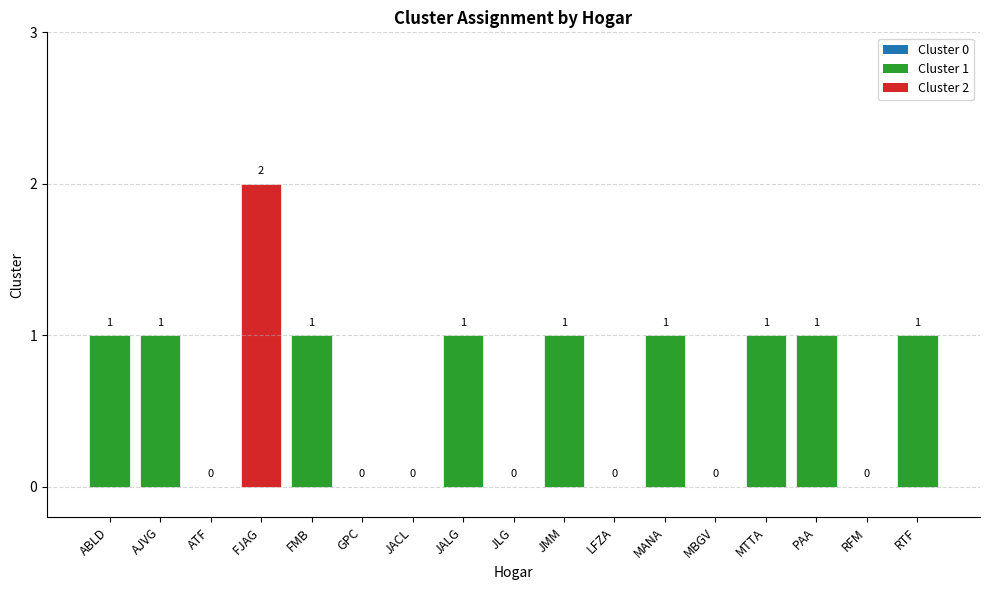

What is the change in value from GPC to RTF?

+1